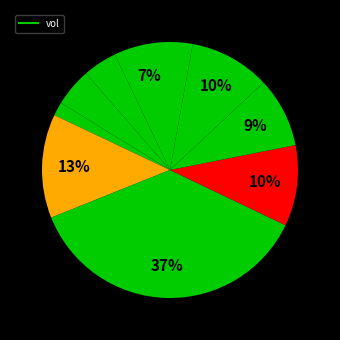

Count the number of slices in the pie.

10